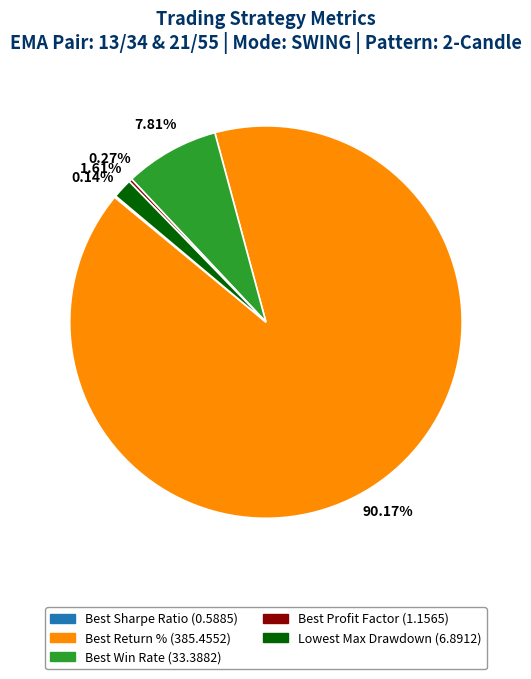

Which category has the biggest portion of the pie?

Best Return %